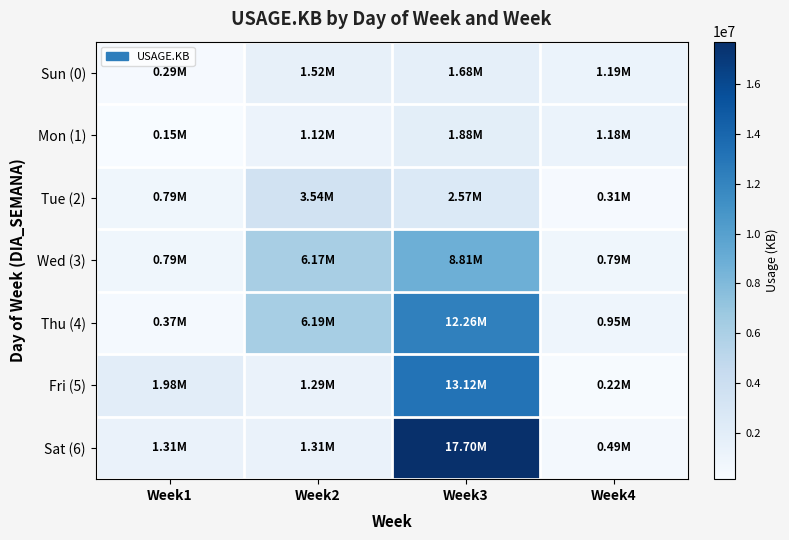

Reading right to left, transcribe all the data shown in this chart.

Sun (0): Week4=1185604	Week3=1676153	Week2=1519505	Week1=291596
Mon (1): Week4=1179192	Week3=1876266	Week2=1120204	Week1=148371
Tue (2): Week4=309375	Week3=2574498	Week2=3542119	Week1=794530
Wed (3): Week4=789655	Week3=8814651	Week2=6169832	Week1=790740
Thu (4): Week4=952191	Week3=12259918	Week2=6191009	Week1=367459
Fri (5): Week4=220859	Week3=13123936	Week2=1286491	Week1=1983294
Sat (6): Week4=491619	Week3=17695328	Week2=1307785	Week1=1307785